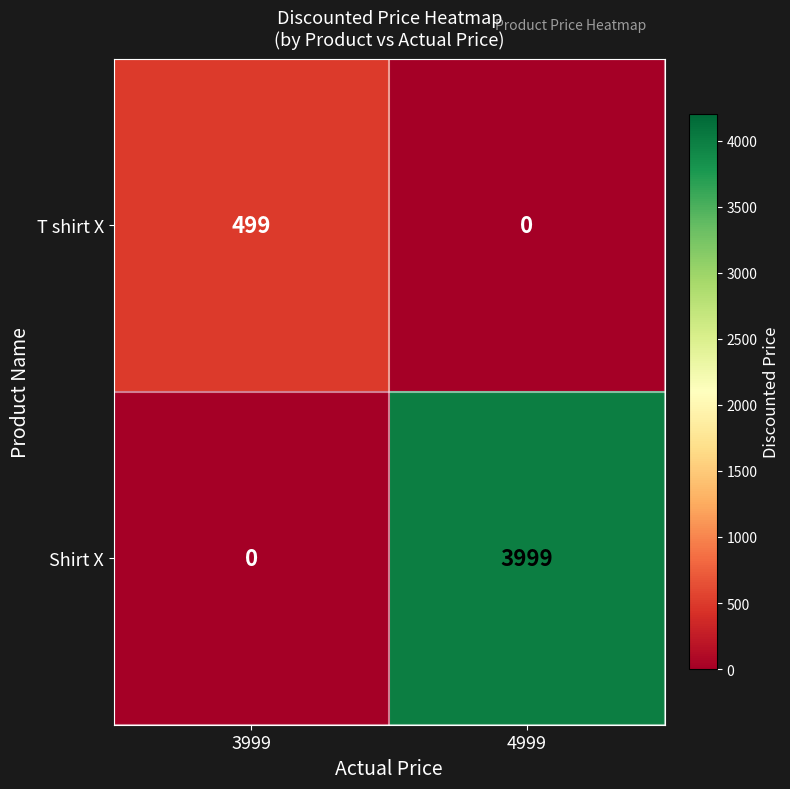

Which series has the largest range (max minus min)?

Shirt X